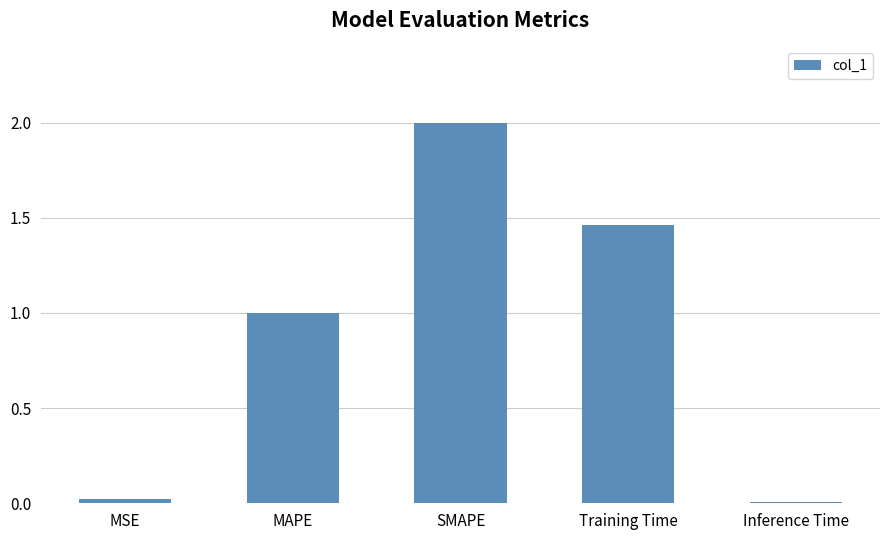

The value at MAPE is 1.6. True or false?

False